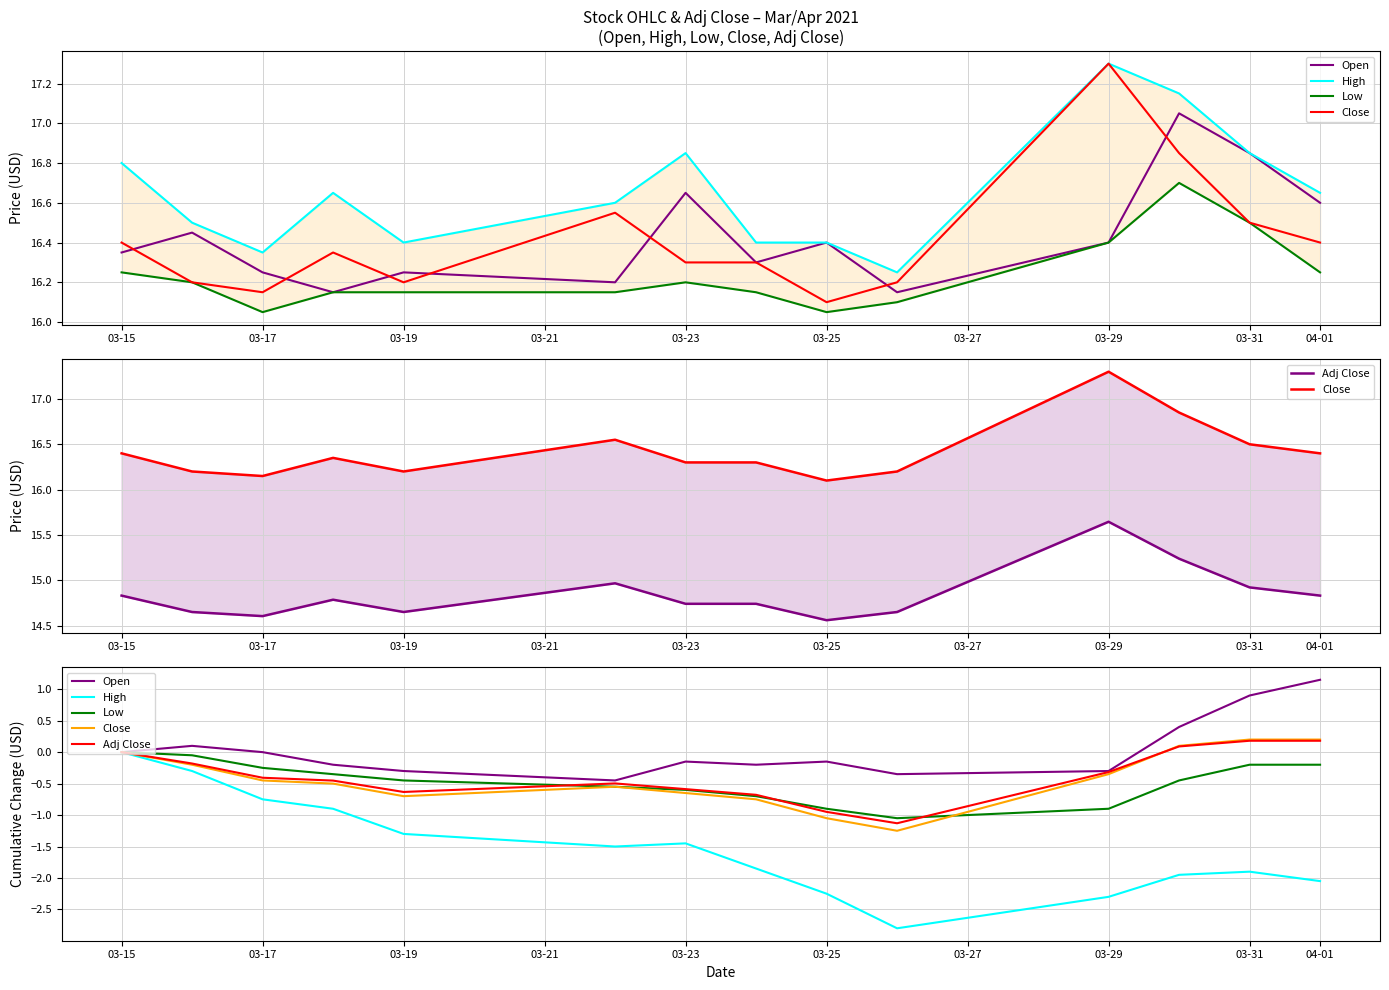

True or false: Low and Adj Close intersect in this chart.

True